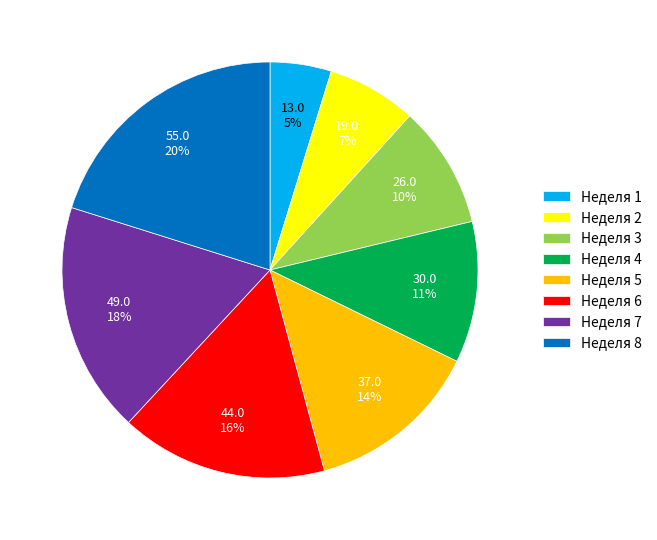

Is it true that Неделя 5 is 28% of the pie?

False